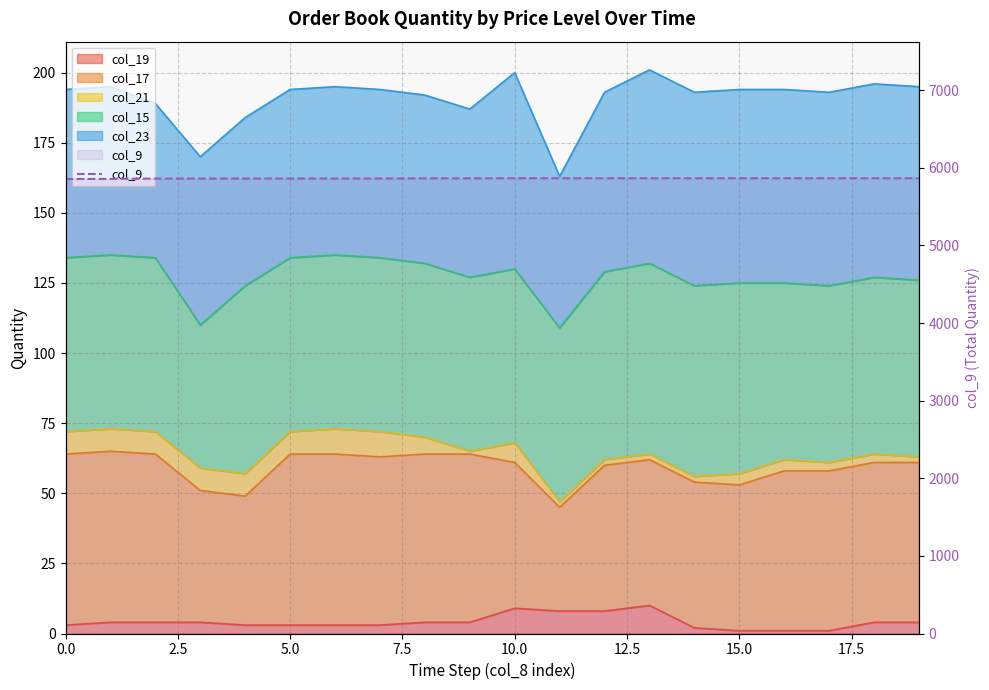

What is the value of the 13th point from the left?

5865